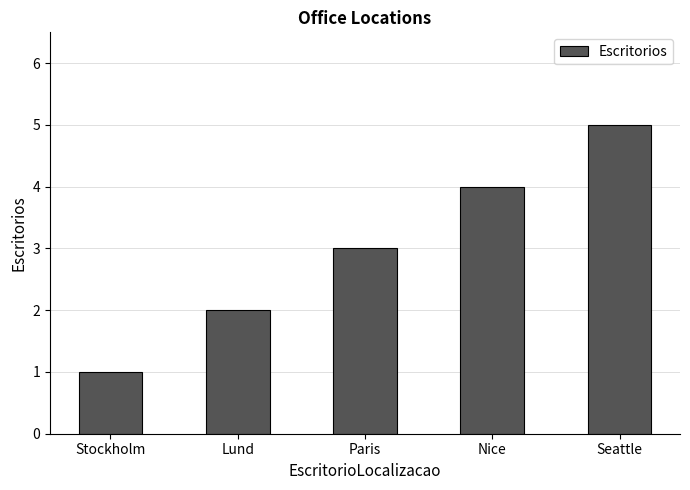

How many categories are shown in the chart?

5